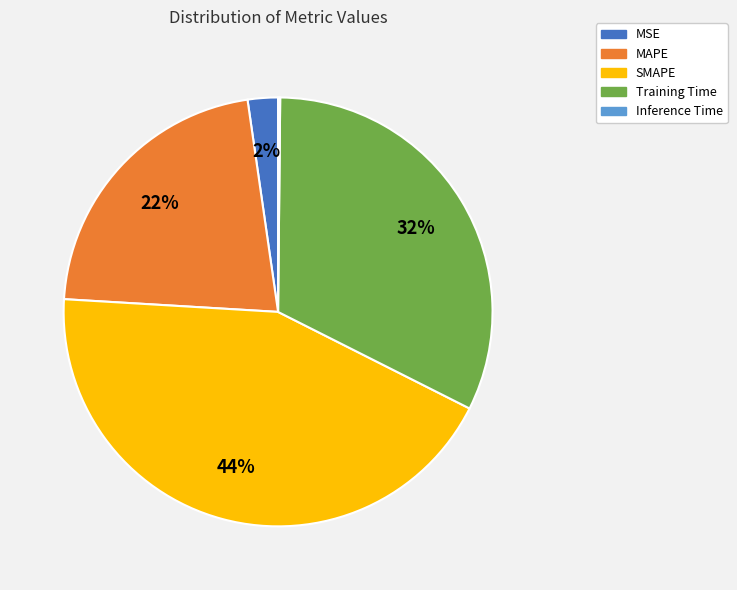

Combined, do Training Time and MSE account for over 50%?

No